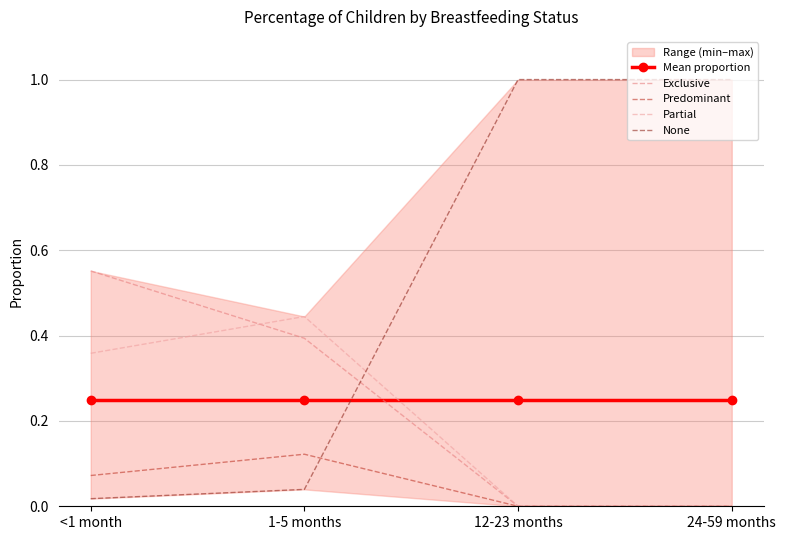

Reading left to right, what are all the values shown in this chart?

Mean proportion: <1 month=0.2	1-5 months=0.2	12-23 months=0.2	24-59 months=0.2
Exclusive: <1 month=0.6	1-5 months=0.4	12-23 months=0.0	24-59 months=0.0
Predominant: <1 month=0.1	1-5 months=0.1	12-23 months=0.0	24-59 months=0.0
Partial: <1 month=0.4	1-5 months=0.4	12-23 months=0.0	24-59 months=0.0
None: <1 month=0.0	1-5 months=0.0	12-23 months=1.0	24-59 months=1.0